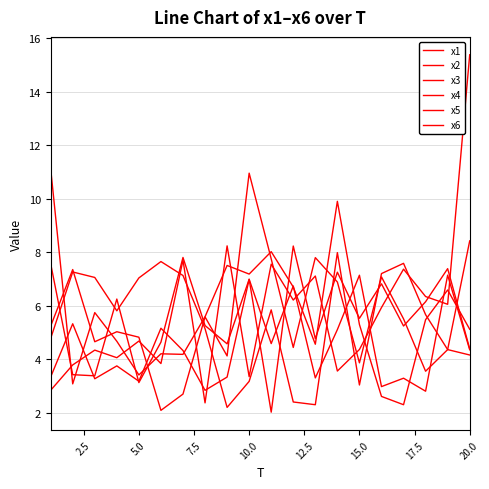

Is this an area chart (filled region under the line)?

No